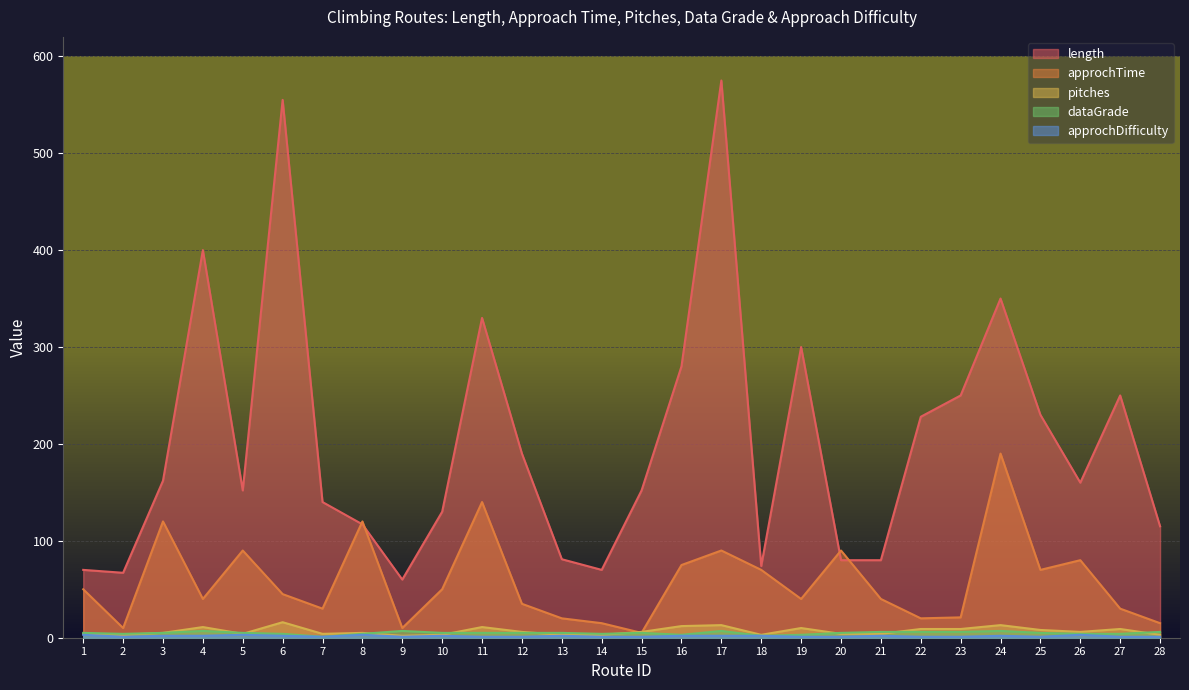

Which category has the lowest value across all series?

7